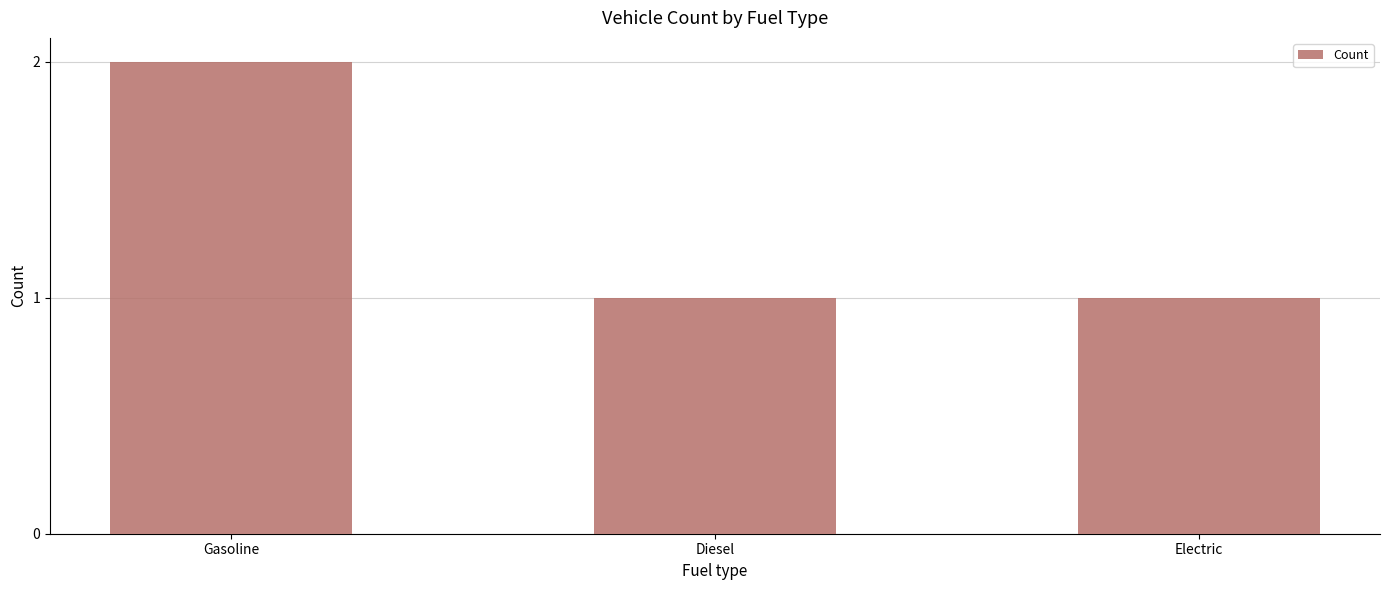

The chart shows a value of 2 at Gasoline. True or false?

True